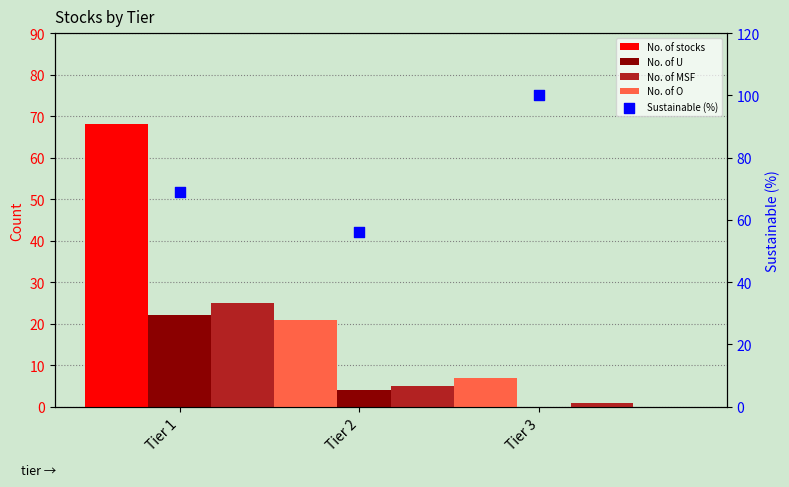

Which series has the largest Y range (max minus min)?

No. of stocks